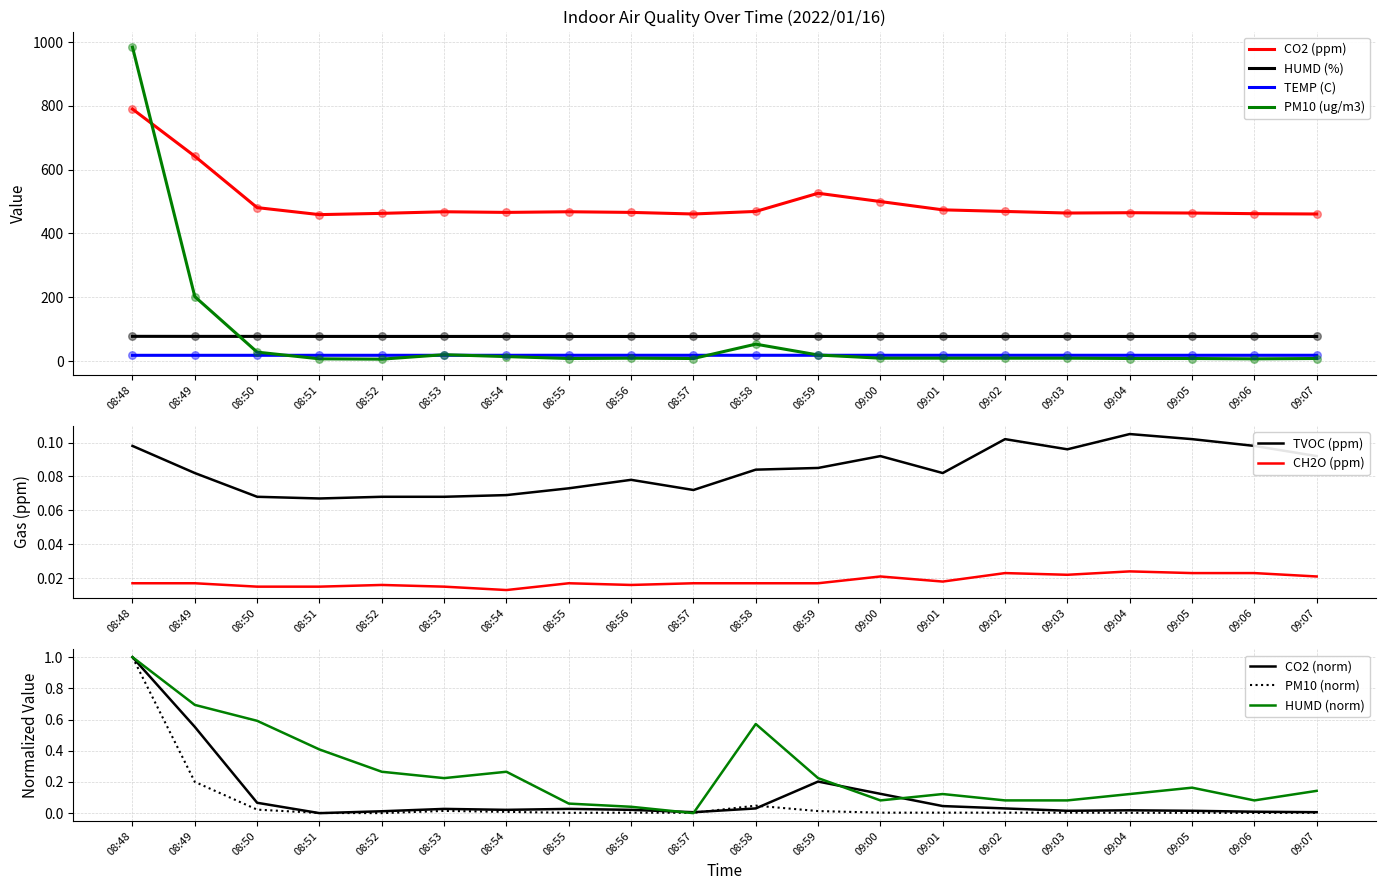

Which series has the largest Y range (max minus min)?

PM10 (ug/m3)